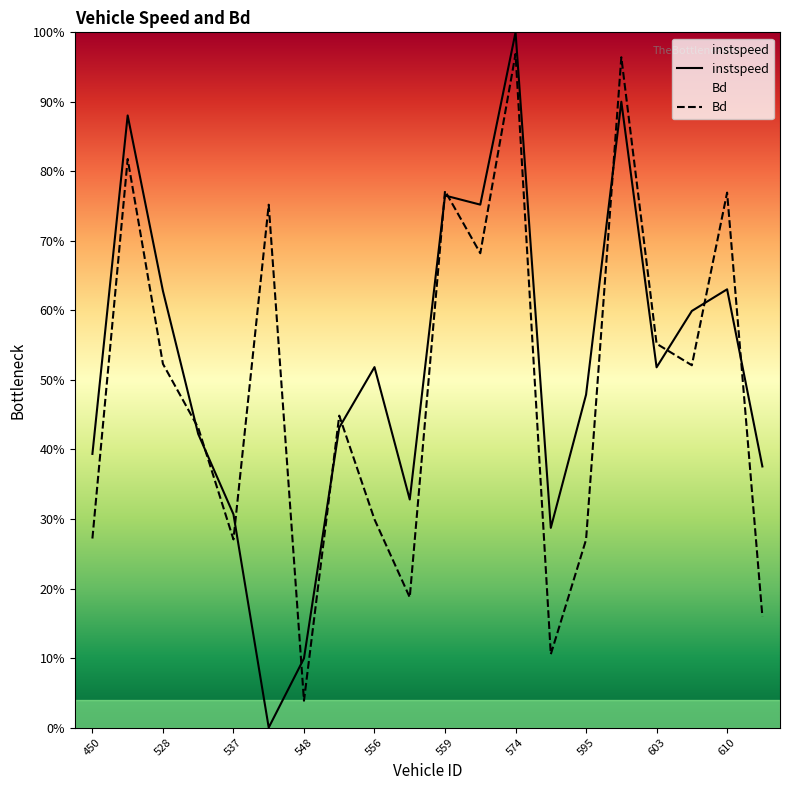

Which series ends up on top after the final intersection of instspeed and Bd?

instspeed